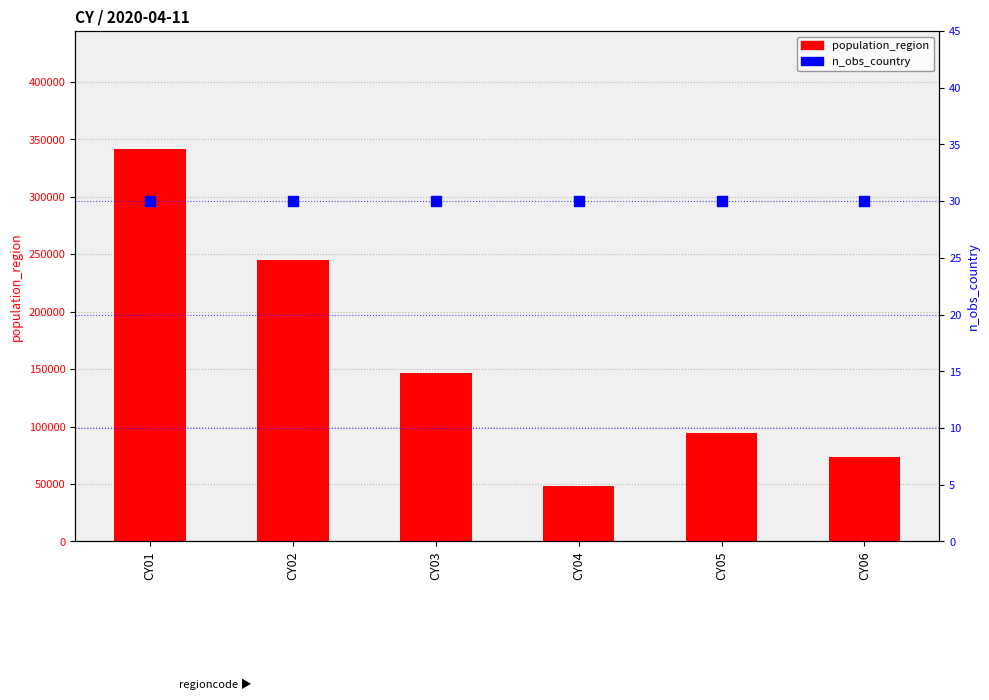

Which series has the widest spread of Y values?

population_region